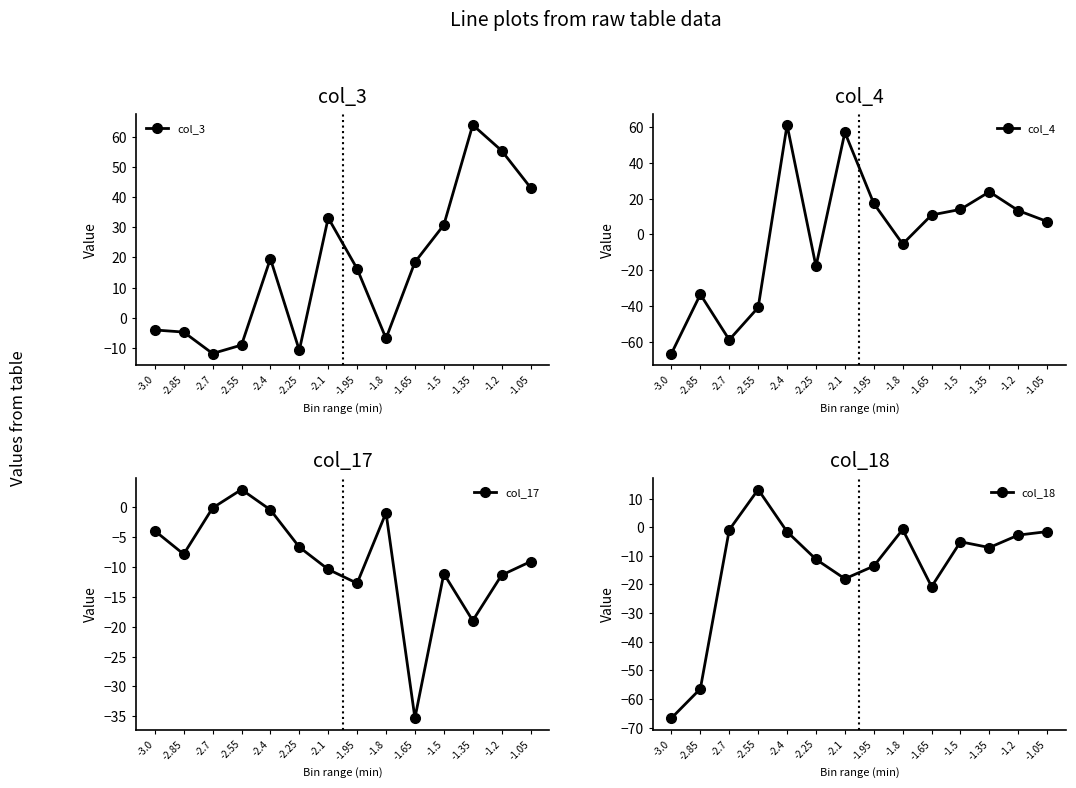

Reading right to left, transcribe all the data shown in this chart.

col_3: 43.1	55.4	63.9	30.8	18.5	-6.8	16.3	33.1	-10.7	19.6	-9.0	-11.8	-4.7	-4.0
col_4: 7.2	13.3	23.8	14.0	10.9	-5.4	17.3	57.1	-17.9	61.2	-40.9	-59.0	-33.6	-66.7
col_17: -9.1	-11.4	-19.0	-11.2	-35.3	-1.0	-12.8	-10.4	-6.7	-0.5	2.9	-0.2	-7.9	-4.0
col_18: -1.5	-2.7	-7.1	-5.1	-20.8	-0.8	-13.6	-18.0	-11.2	-1.6	13.2	-0.9	-56.4	-66.7